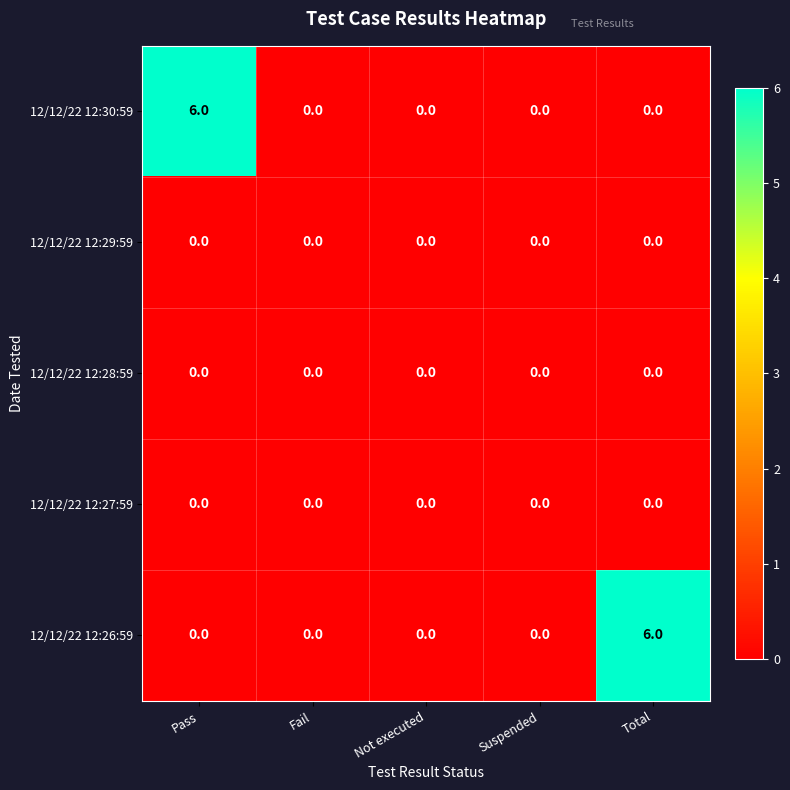

What is the maximum value for 12/12/22 12:30:59?

6